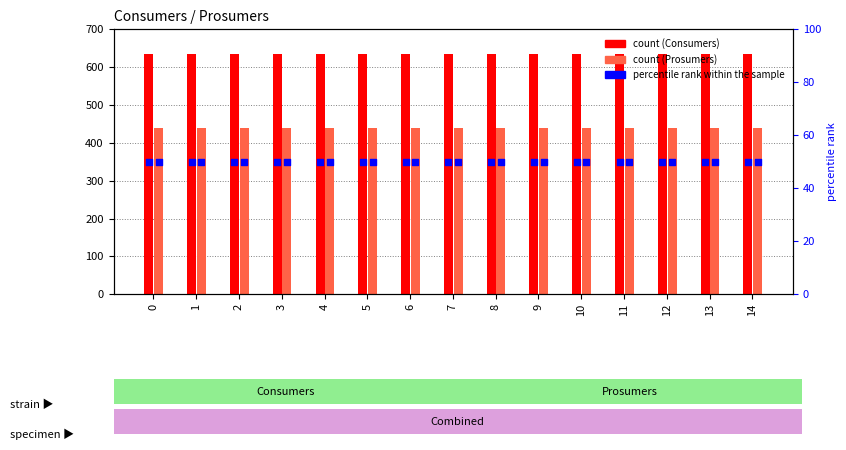

Which series has the largest total across all categories?

Consumers